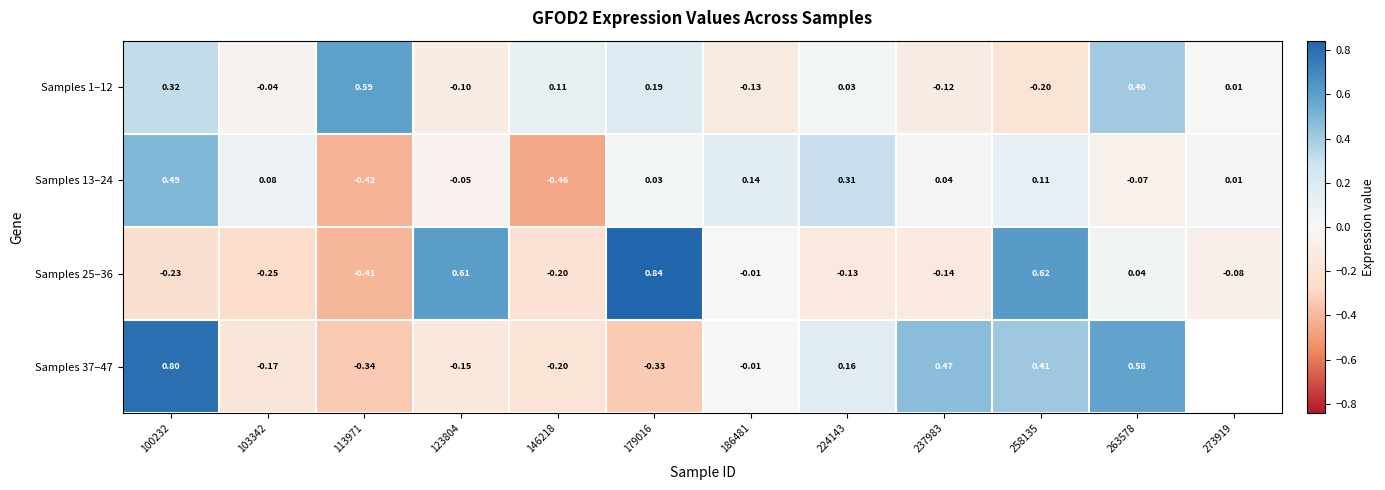

Is the value of Samples 1–12 at 113971 greater than the value of Samples 13–24 at 113971?

Yes